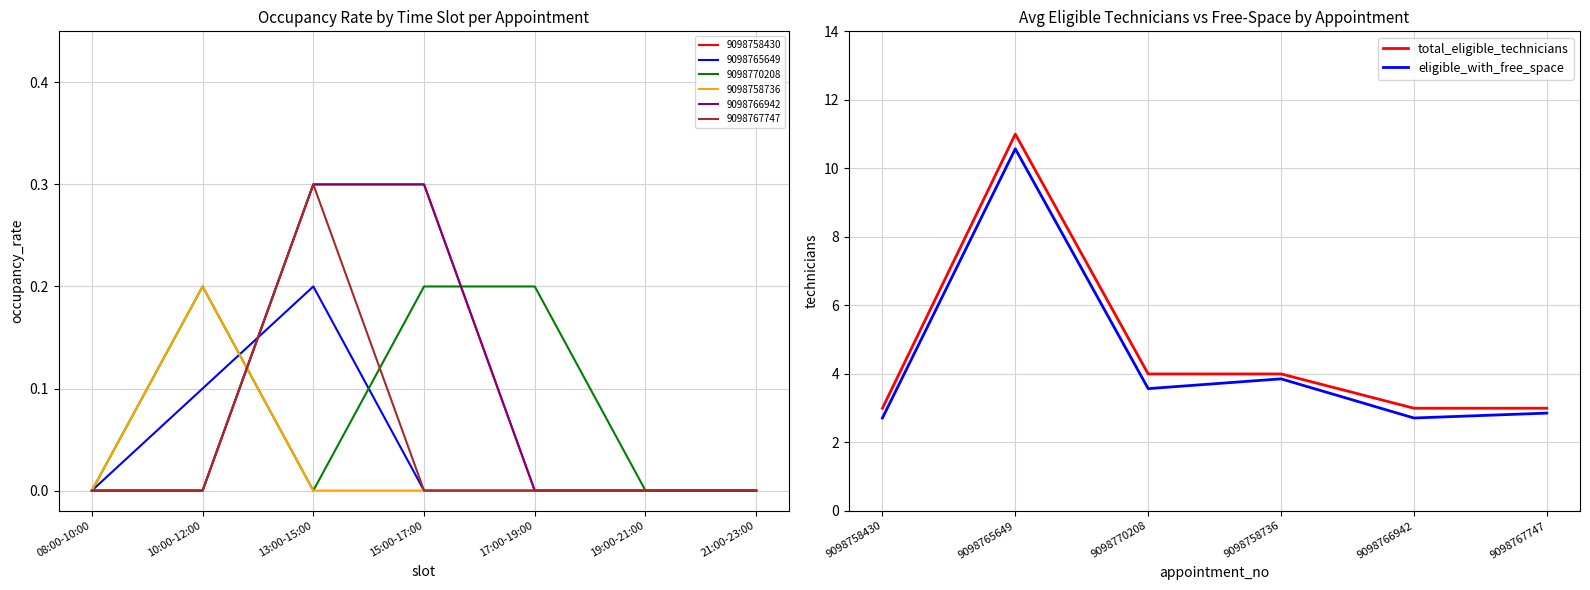

How many interior local peaks does the total_eligible_technicians series have?

1